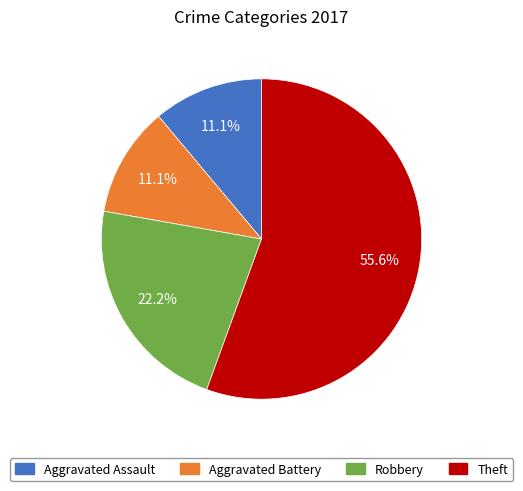

Does Theft represent more than half of the total?

Yes